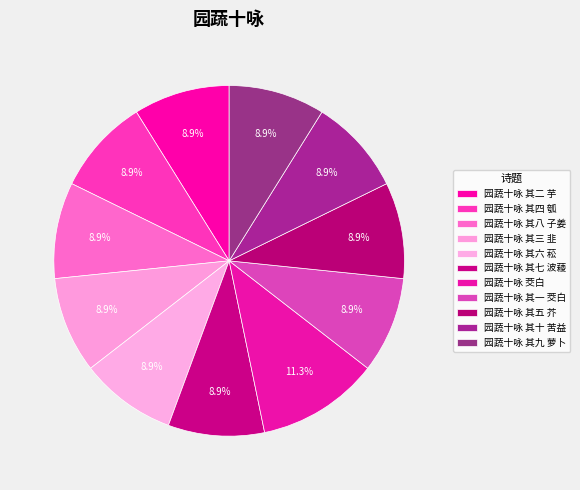

How many slices are in this pie chart?

11